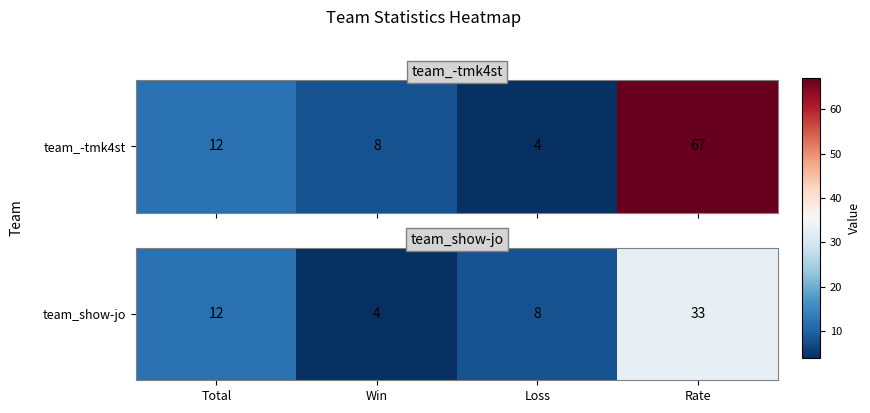

Reading left to right, extract all data points from this chart.

Total=12	Win=4	Loss=8	Rate=33